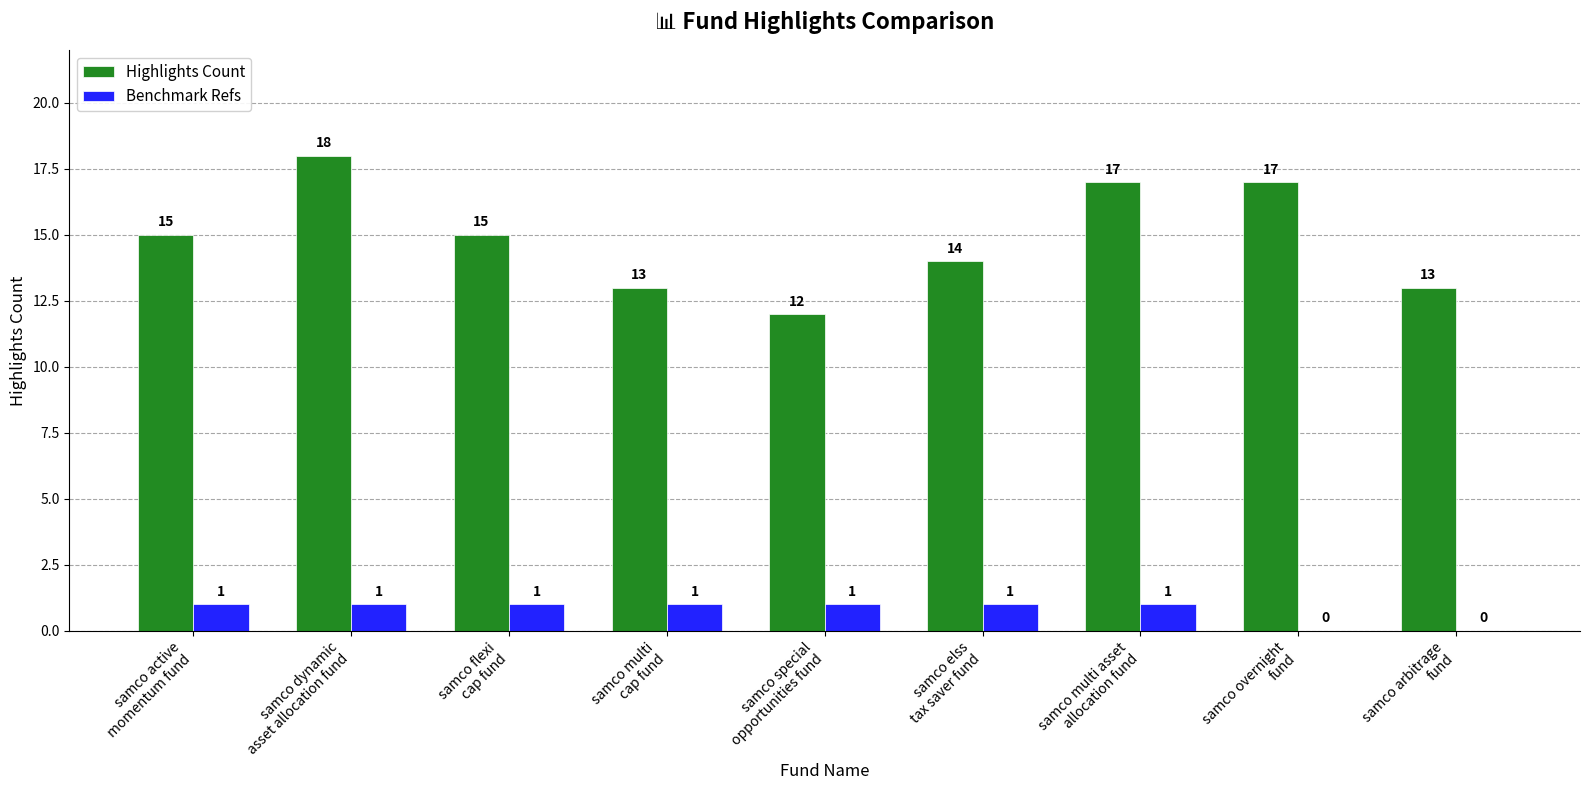

Which series has the largest total across all categories?

Highlights Count